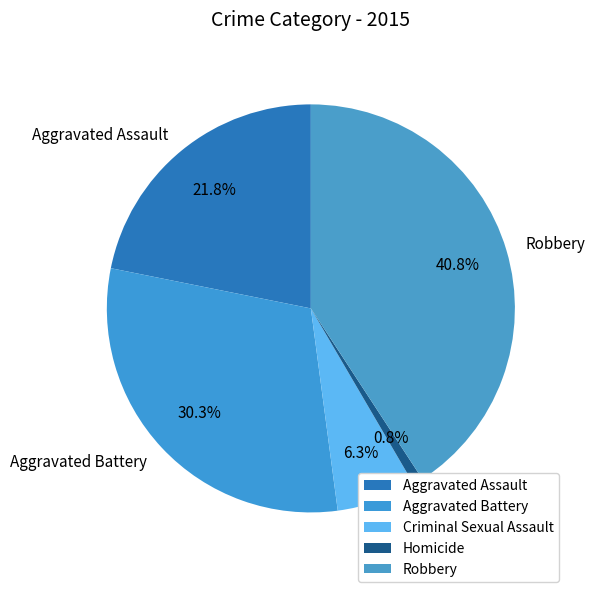

How many slices are in this pie chart?

5